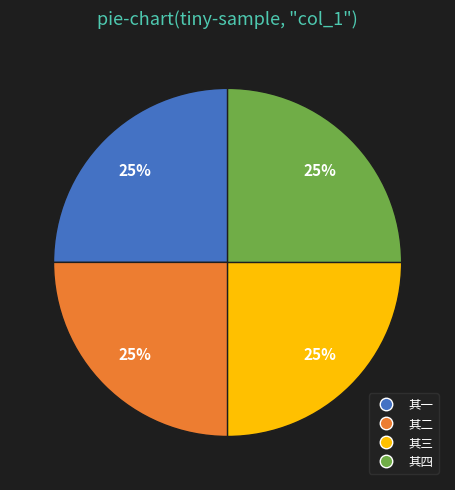

How many segments does this pie chart have?

4